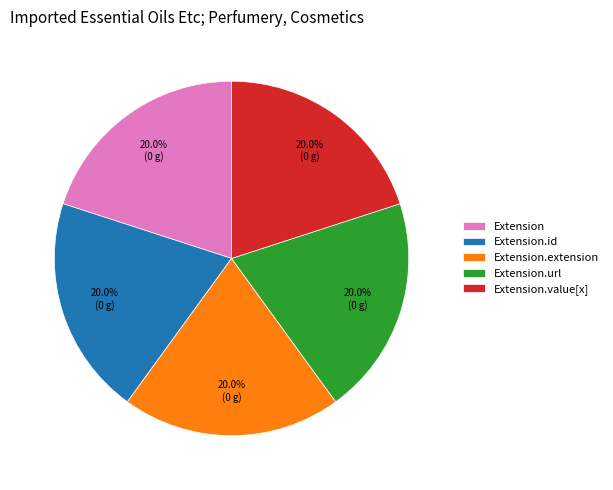

Combined, what portion of the pie is Extension.url and Extension.value[x]?

40.0%